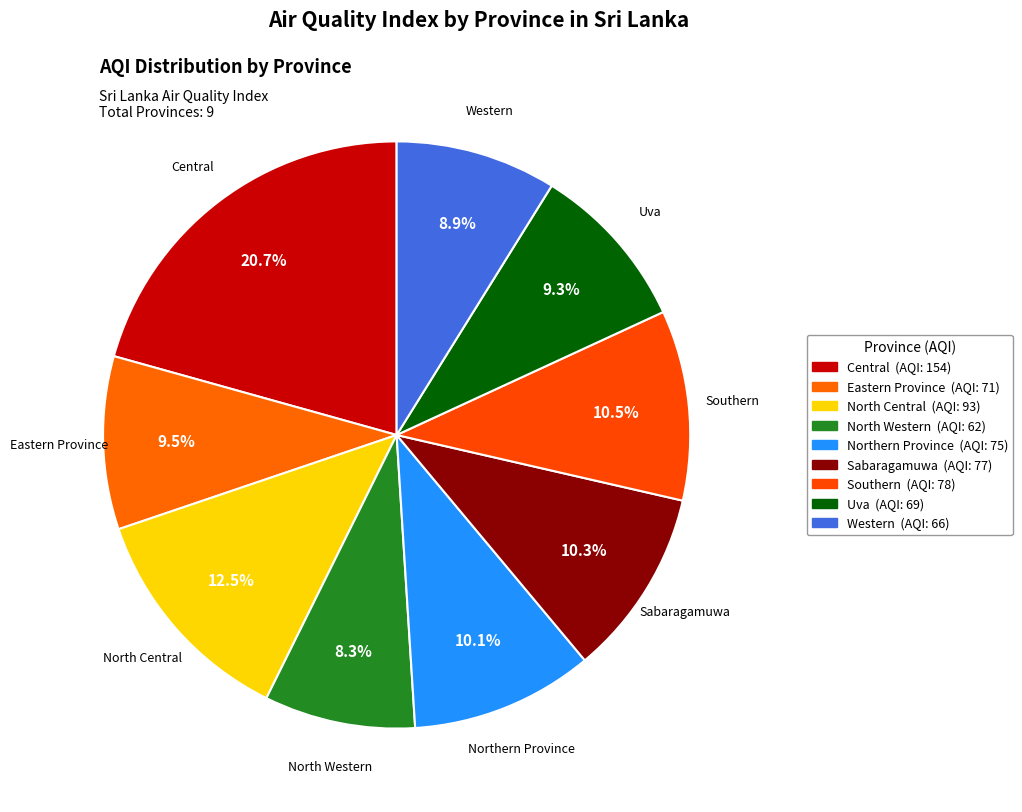

To the nearest percent, what is the combined percentage of North Western and Sabaragamuwa?

19%